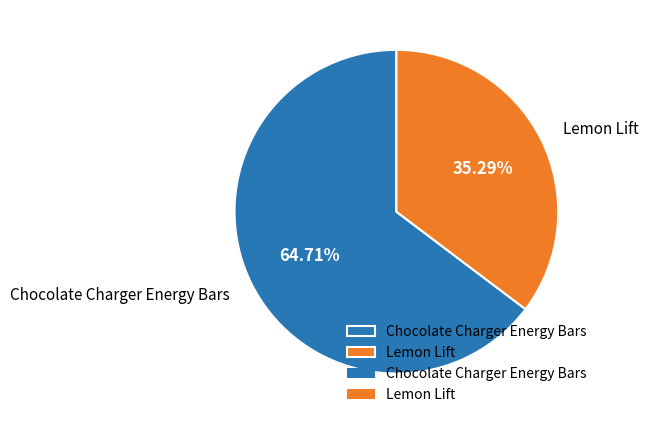

To the nearest percent, what portion does Lemon Lift represent?

35%